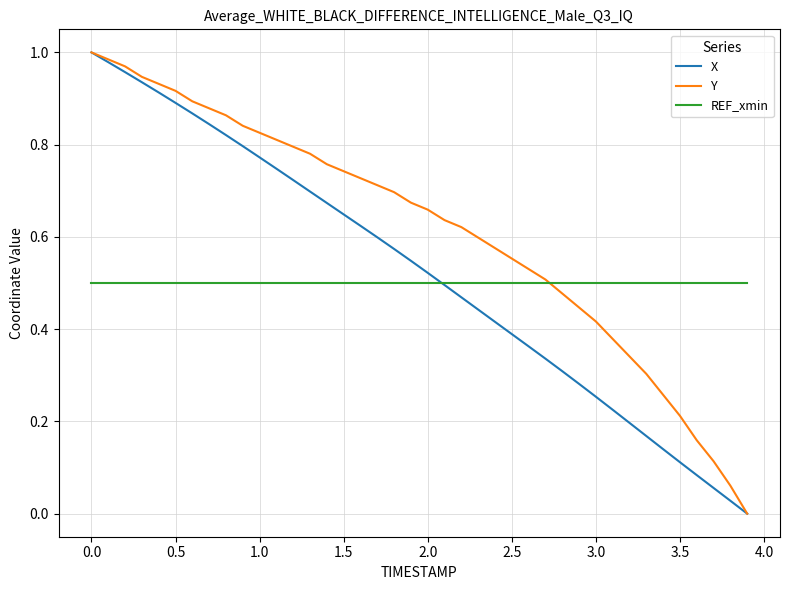

Which series has the largest total across all categories?

Y